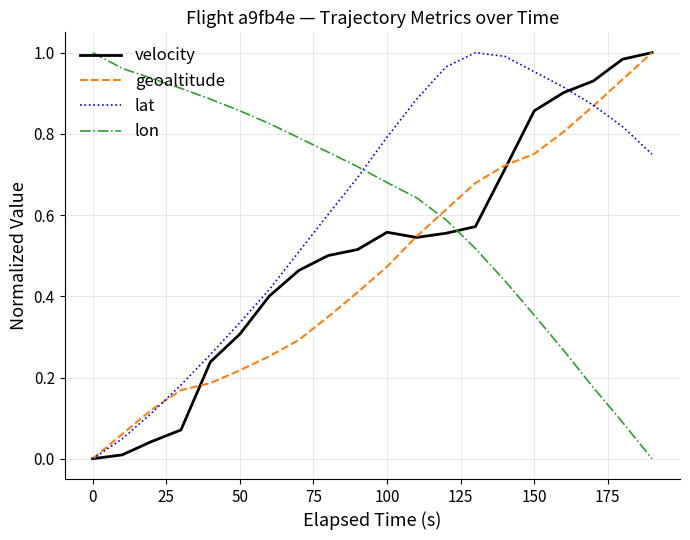

How many times do lon and velocity cross each other?

1